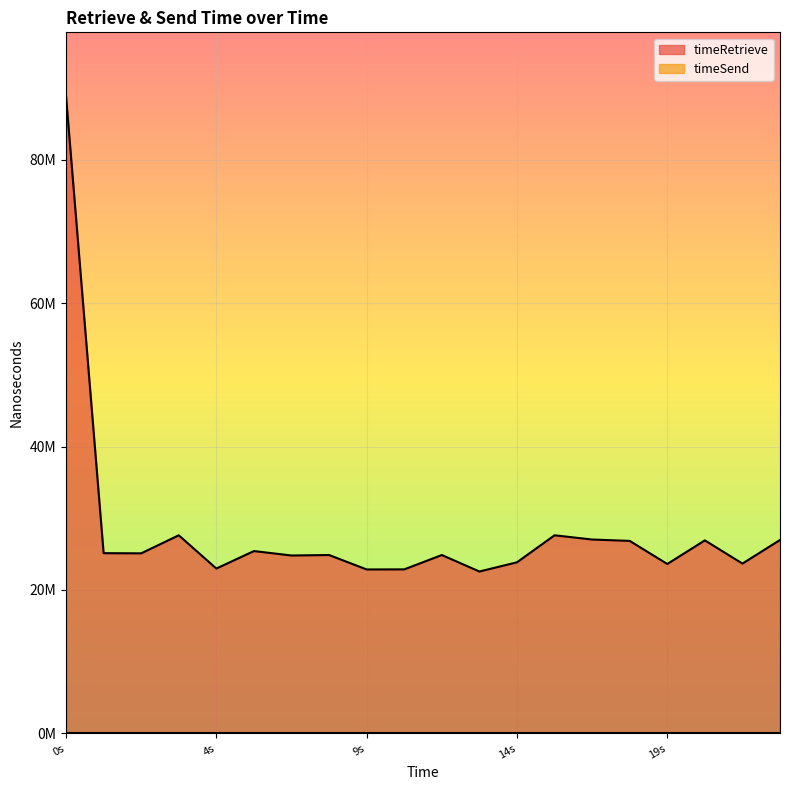

Reading left to right, transcribe all the data shown in this chart.

88921362	25129209	25107117	27624858	22983843	25424867	24805202	24871483	22857318	22868920	24870511	22570693	23855577	27624858	27035274	26843909	23619582	26914691	23678160	26970518